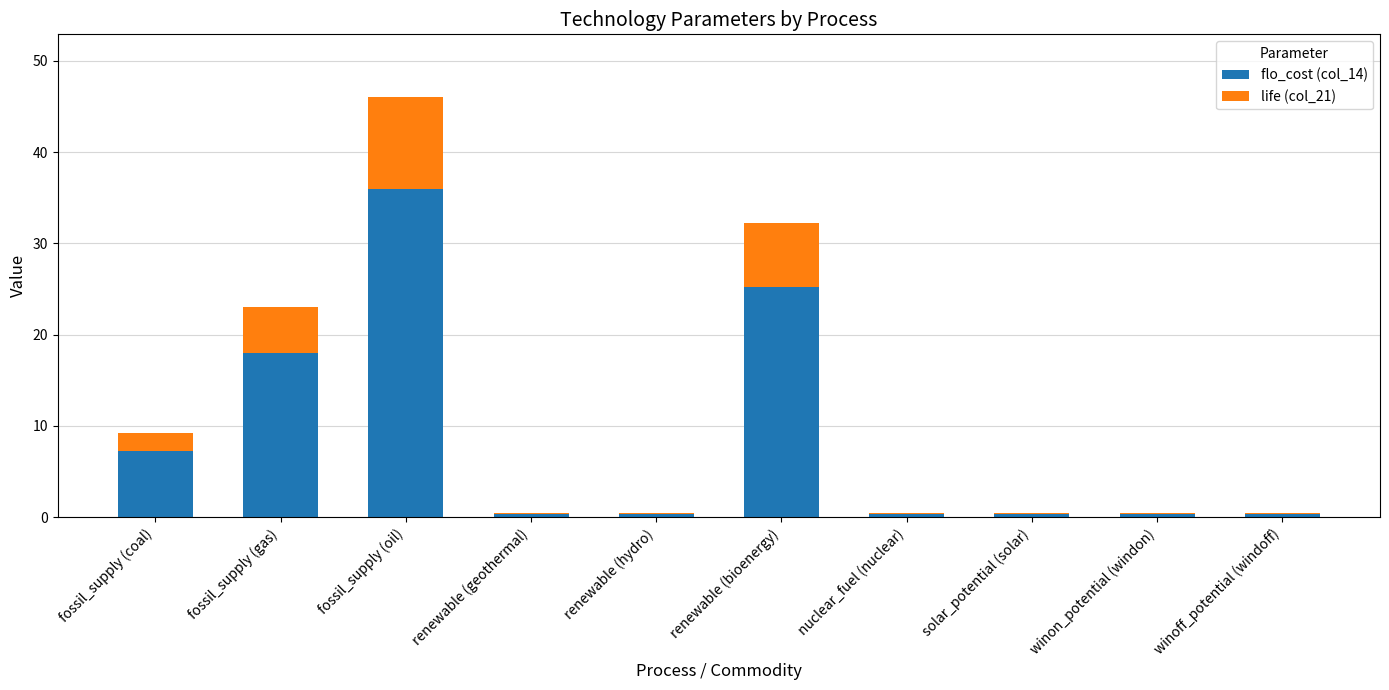

At which category is the sum across all series the highest?

fossil_supply (oil)